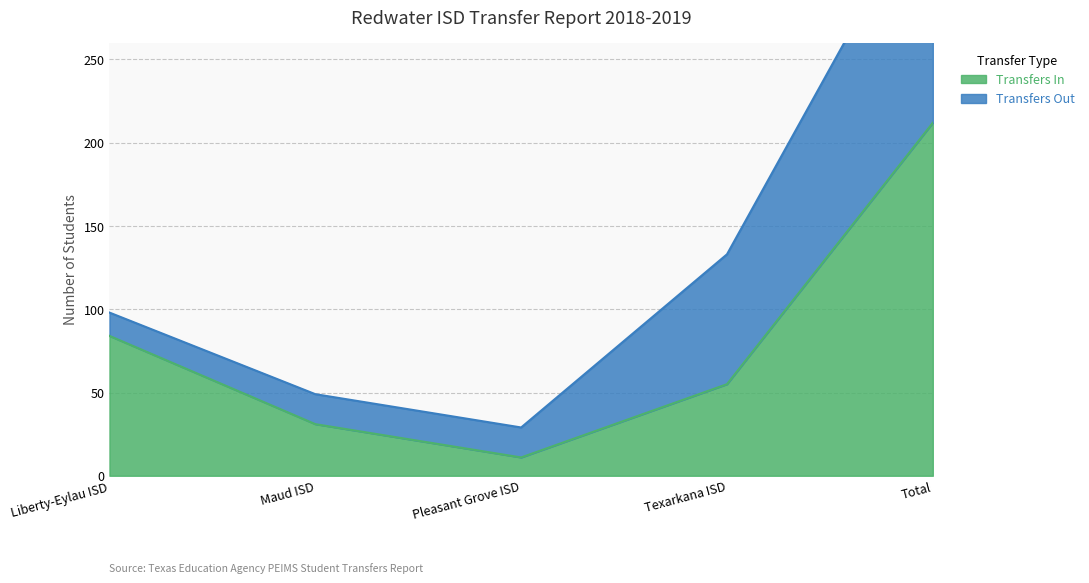

Rank the categories by value from highest to lowest.

Total, Liberty-Eylau ISD, Texarkana ISD, Maud ISD, Pleasant Grove ISD